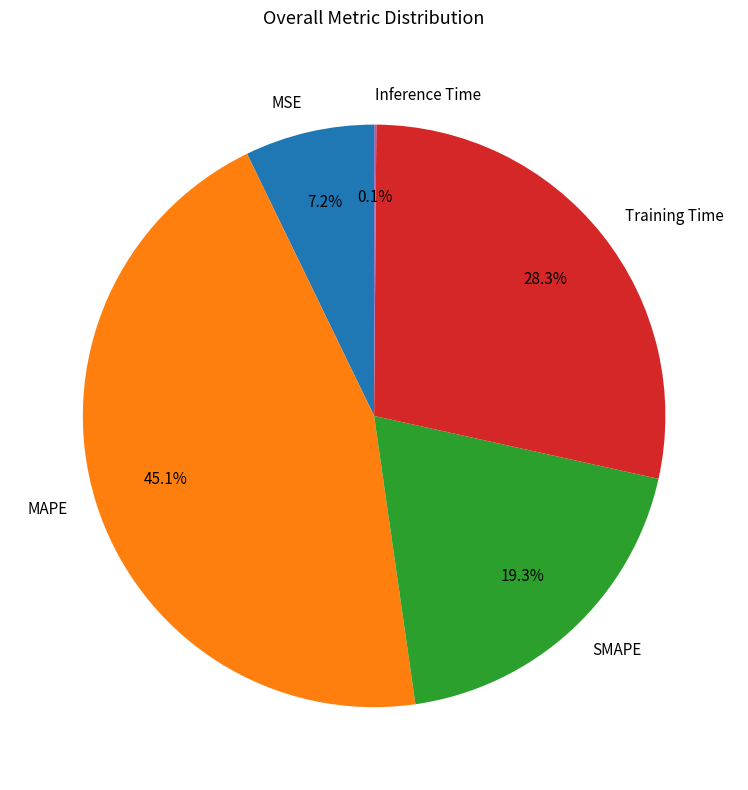

Is there any slice that represents more than half of the pie?

No